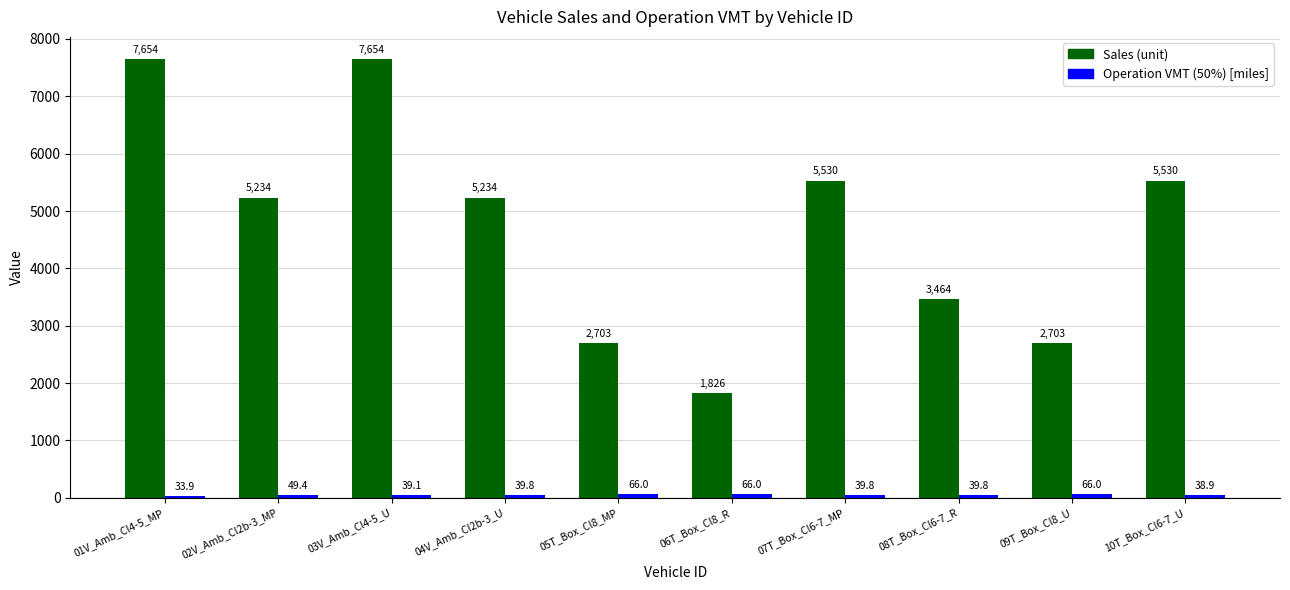

Where does the Sales (unit) series first go above 5234?

01V_Amb_Cl4-5_MP